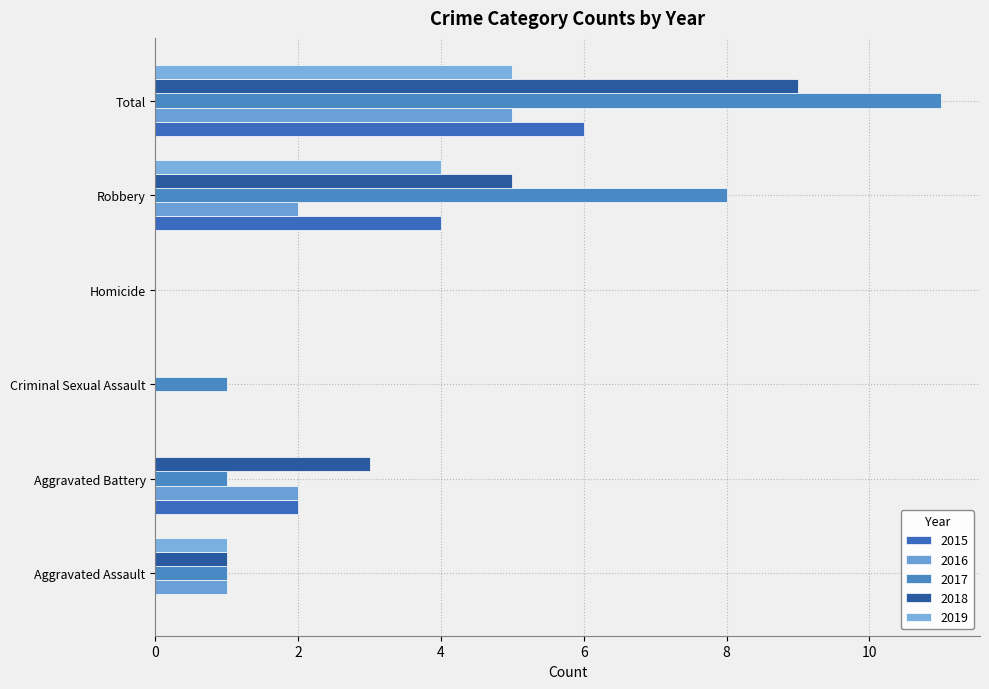

What is the greatest value displayed?

11